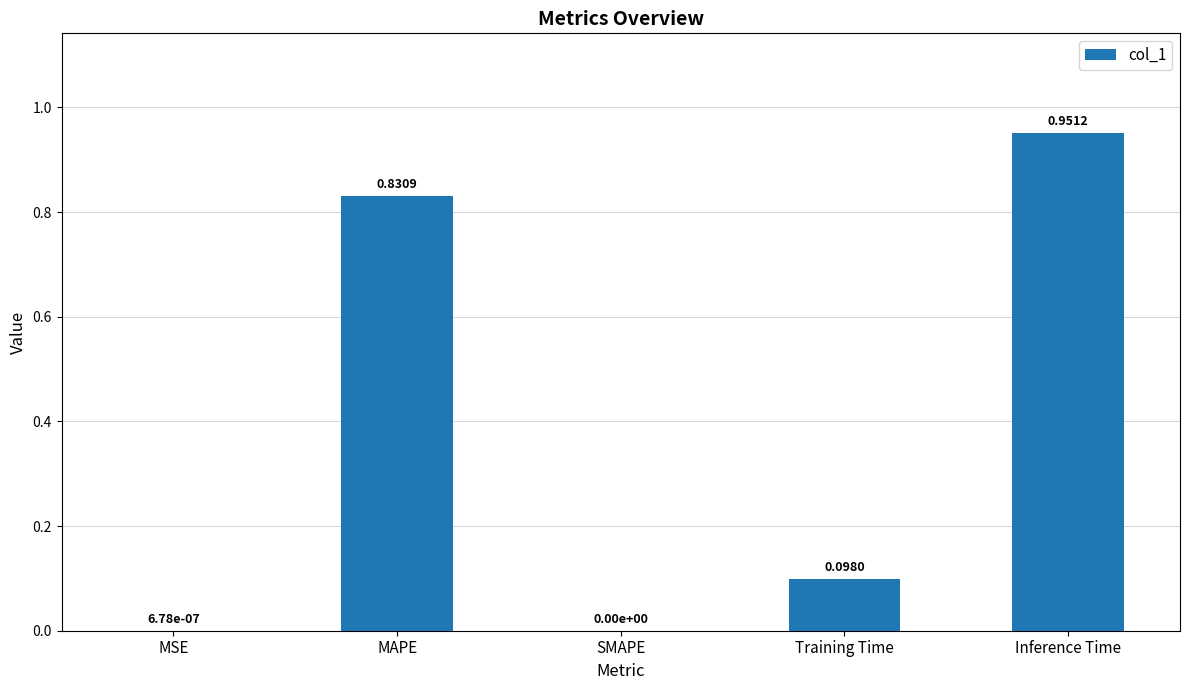

Which category has the highest value across all series?

Inference Time